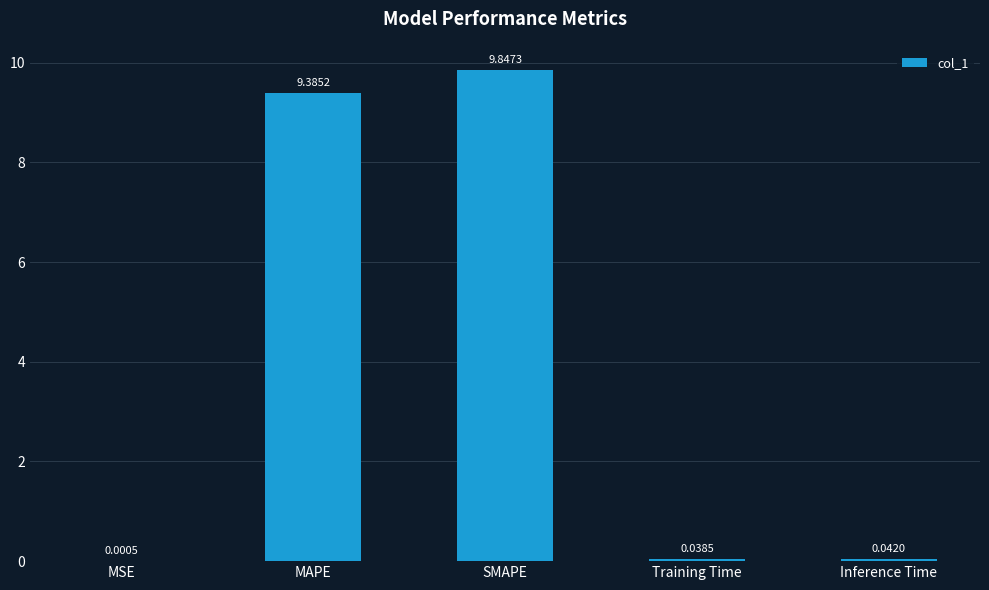

Which has a higher value, Inference Time or MSE?

Inference Time